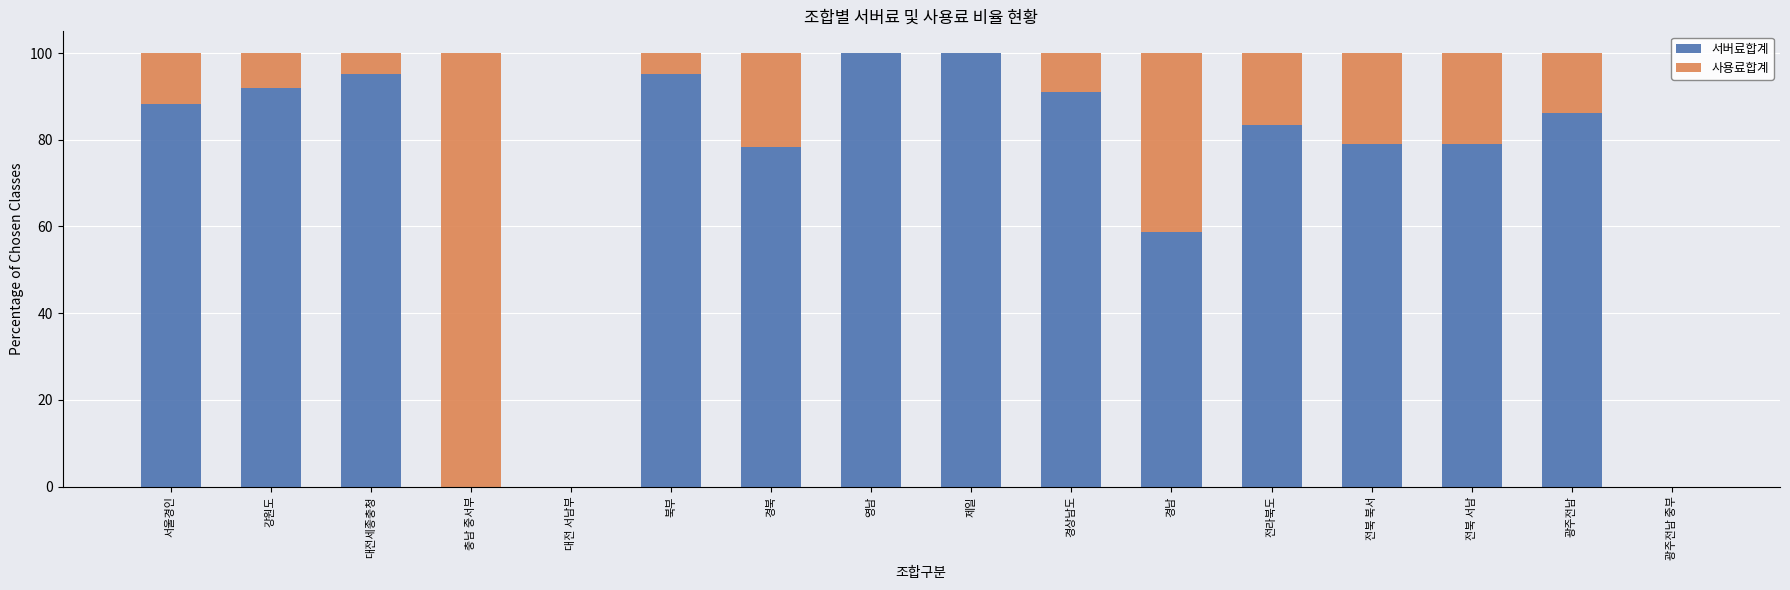

The 서버료합계 series shows 156.5 at 제일. True or false?

False